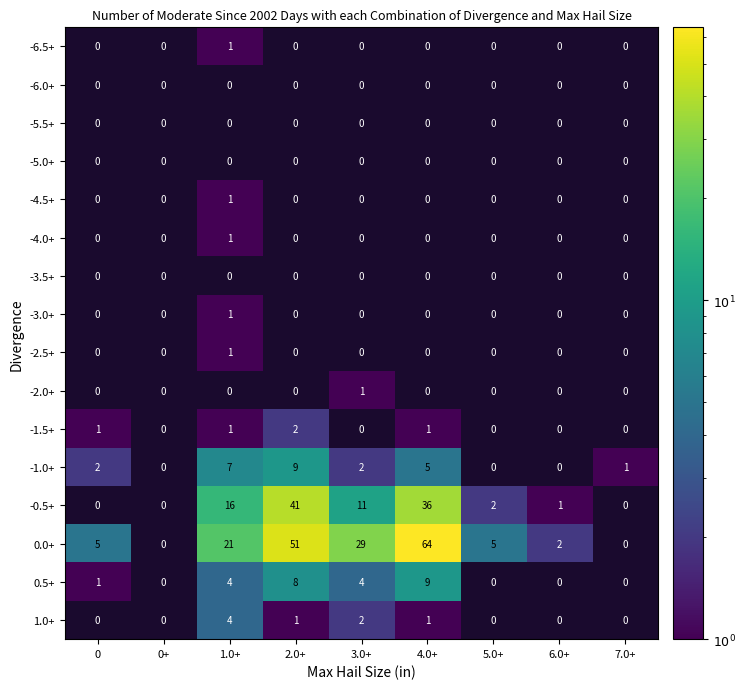

How many series are shown in this chart?

16